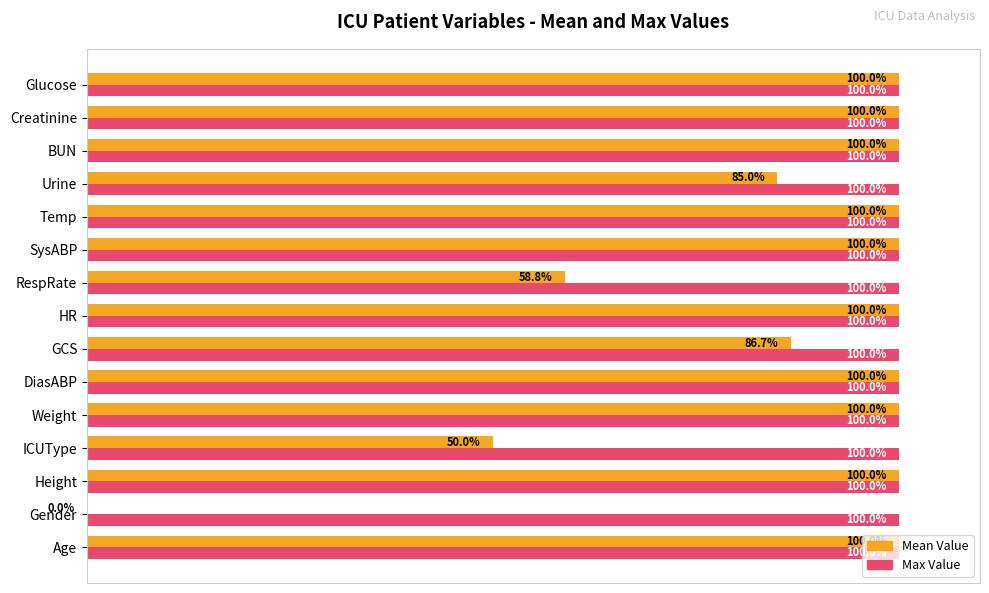

Which series changed the most between GCS and Glucose?

Mean Value